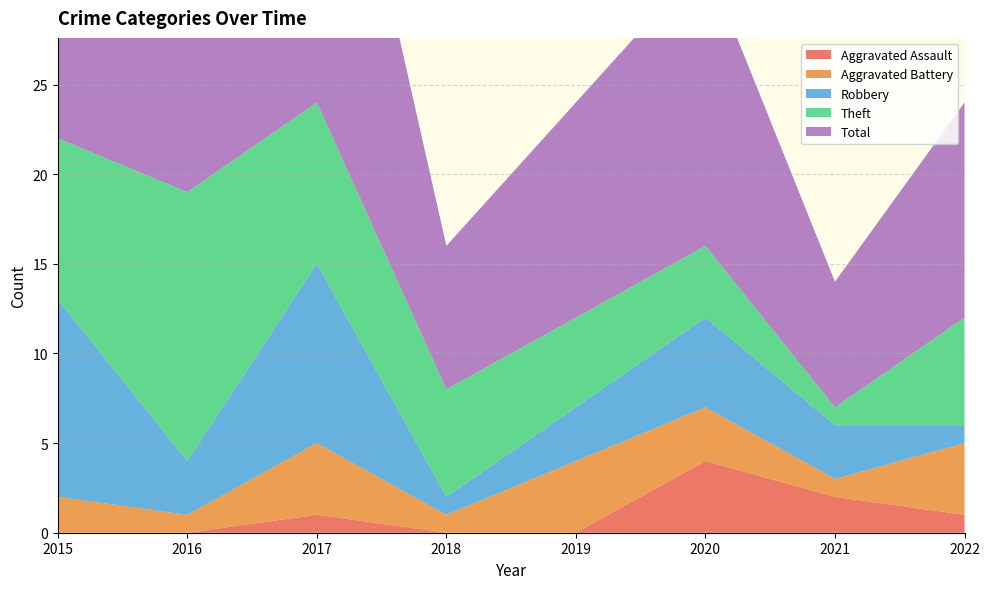

Reading left to right, extract all data points from this chart.

Aggravated Assault: 2015=0	2016=0	2017=1	2018=0	2019=0	2020=4	2021=2	2022=1
Aggravated Battery: 2015=2	2016=1	2017=4	2018=1	2019=4	2020=3	2021=1	2022=4
Robbery: 2015=11	2016=3	2017=10	2018=1	2019=3	2020=5	2021=3	2022=1
Theft: 2015=9	2016=15	2017=9	2018=6	2019=5	2020=4	2021=1	2022=6
Total: 2015=23	2016=19	2017=24	2018=8	2019=12	2020=16	2021=7	2022=12